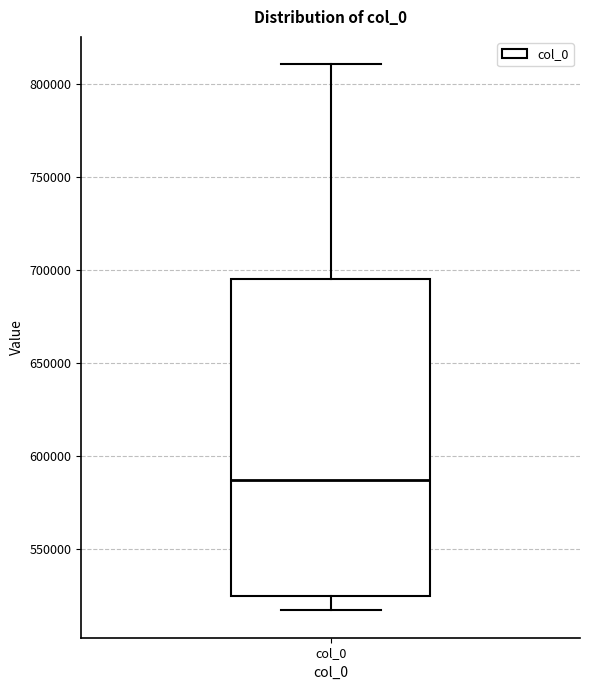

Transcribe this box plot: give where the median line is, the range the box spans, and where the two whiskers end, as read against the y-axis. The values are not printed on the chart, so give them approximately, as read against the axis.

median 585000, box 525000 to 695000, whiskers 515000 to 810000